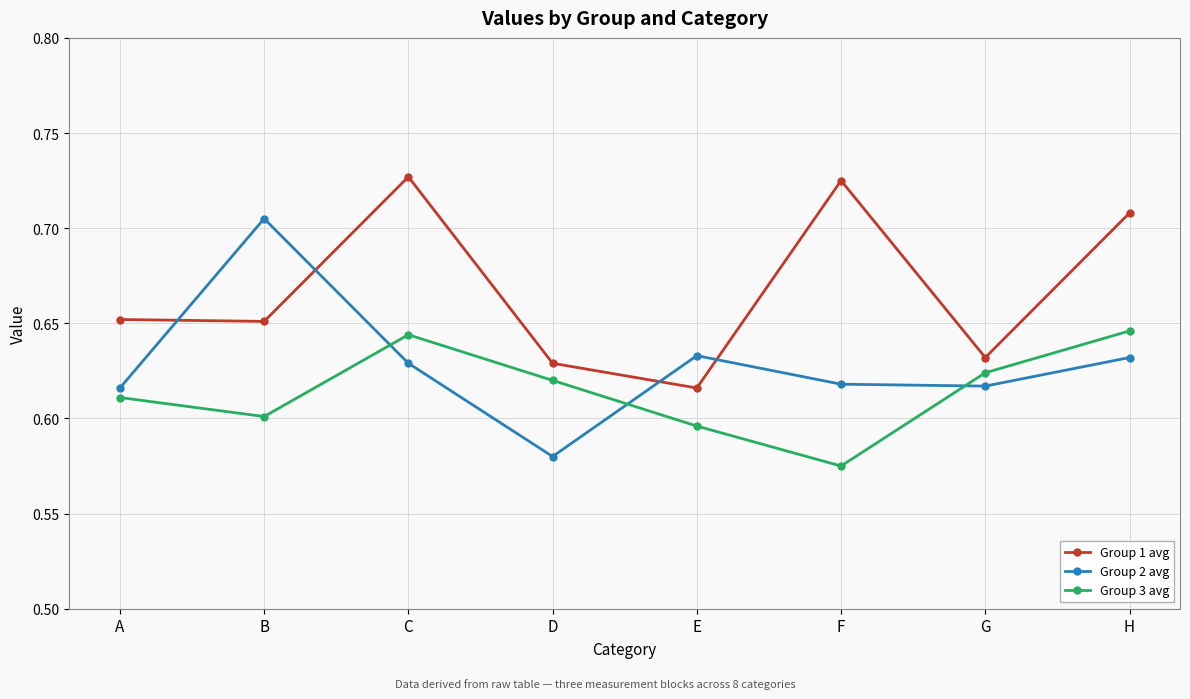

Where is Group 3 avg nearest to the value 0?

F